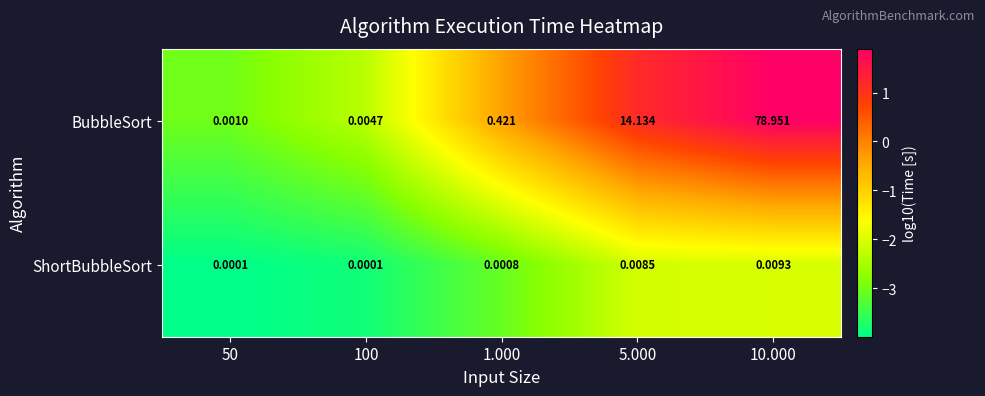

How many distinct data groups are displayed?

2